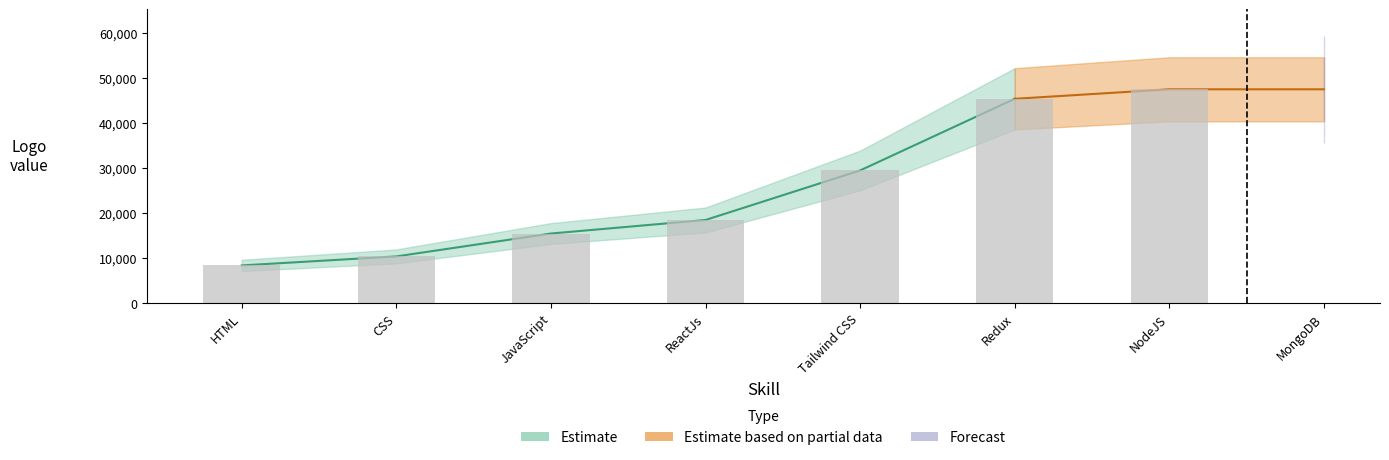

True or false: the data shows 47452 at MongoDB.

True